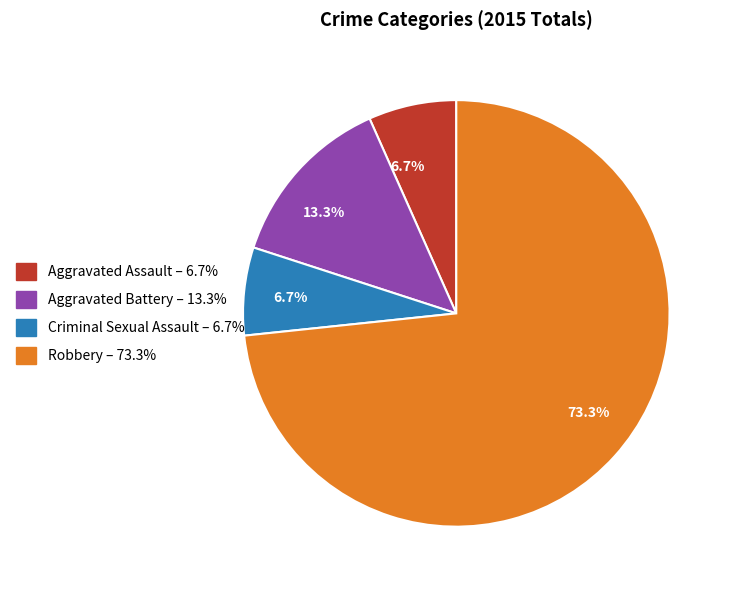

Does Robbery represent more than half of the total?

Yes